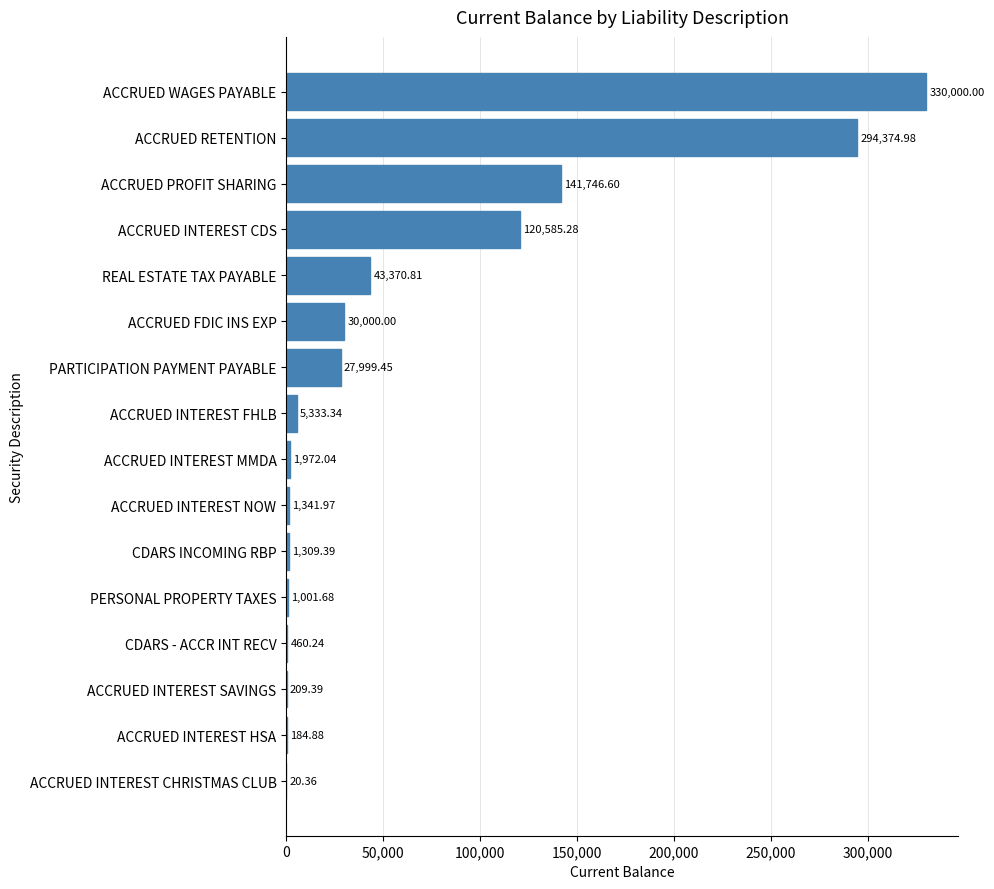

Approximately how many times larger is the value at REAL ESTATE TAX PAYABLE compared to ACCRUED INTEREST MMDA?

22.0